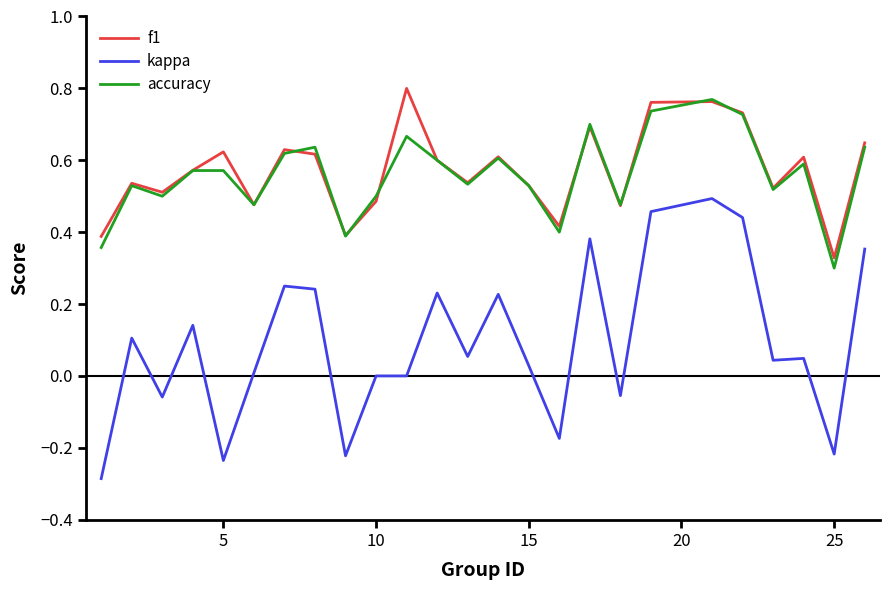

True or false: accuracy and kappa intersect in this chart.

False